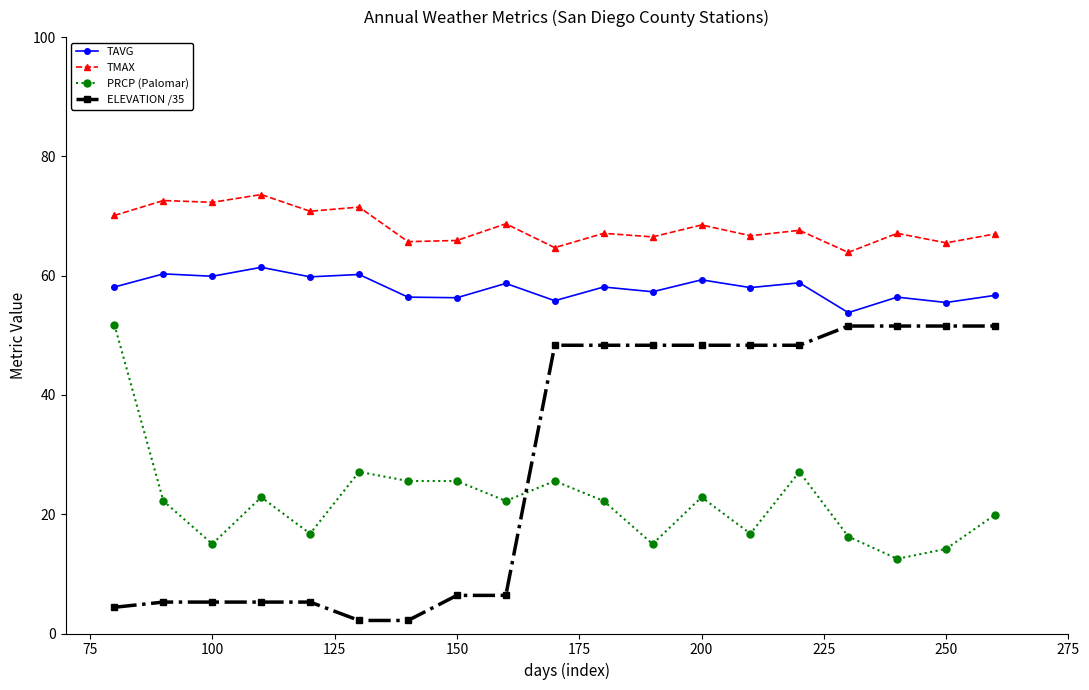

True or false: TMAX and TAVG cross at least once.

False